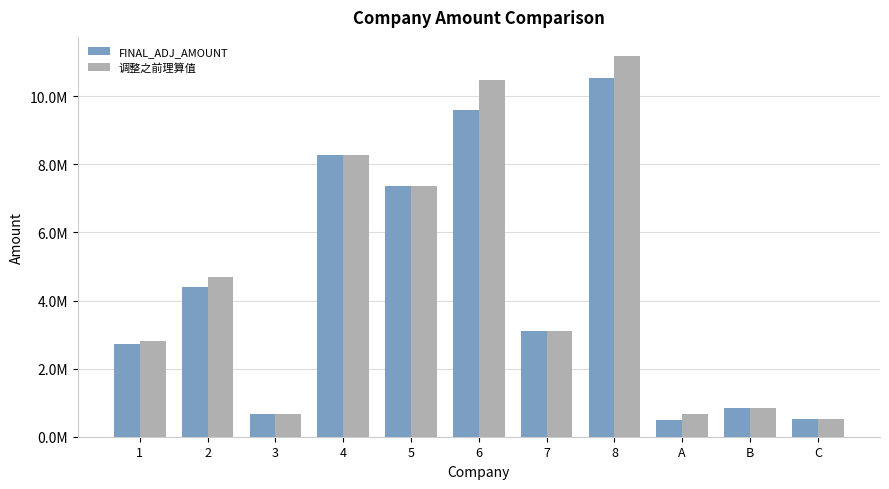

What are all the series names shown in the legend?

FINAL_ADJ_AMOUNT, 调整之前理算值